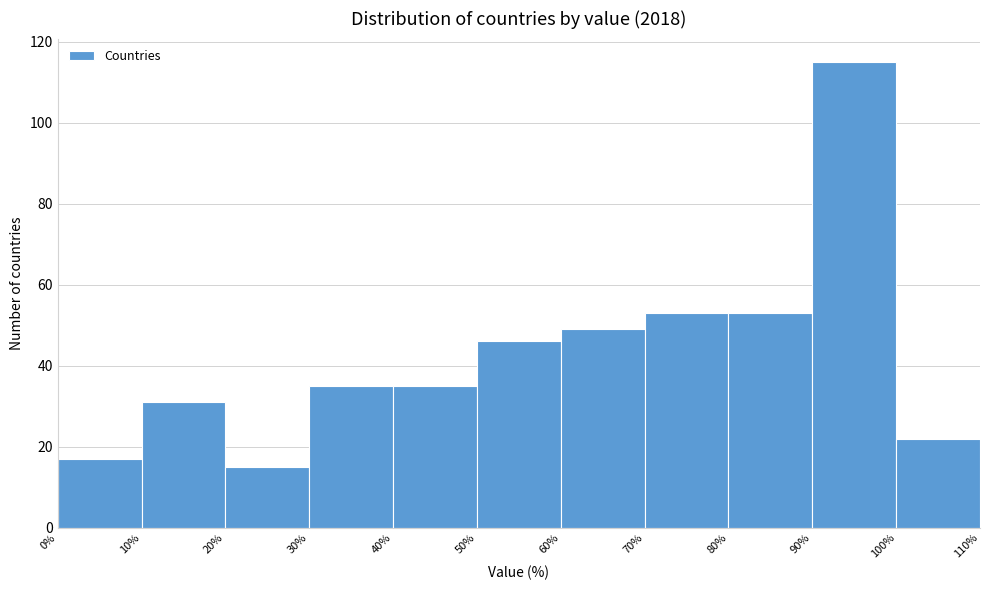

What is the height of the bar covering 30% to 40% on the x-axis? The values are not printed on the chart, so give them approximately, as read against the axis.

36